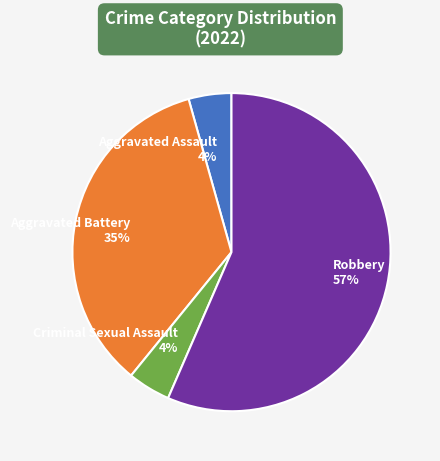

What percentage is the Aggravated Battery slice, to the nearest percent?

35%